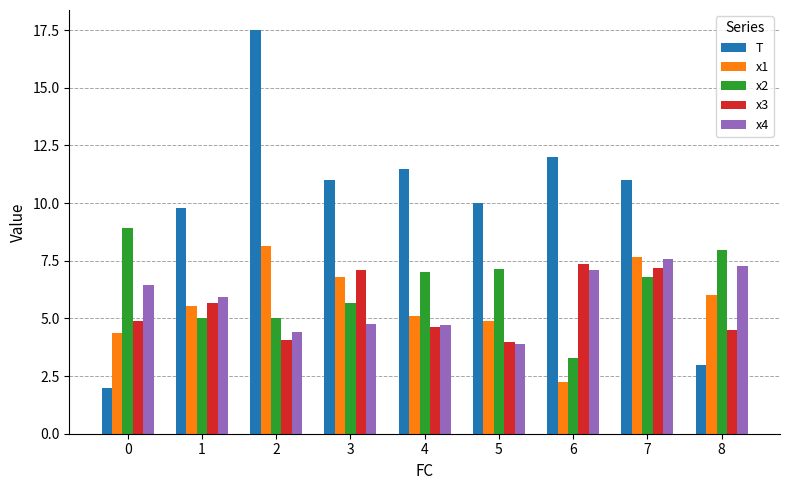

What is the greatest value displayed?

17.5